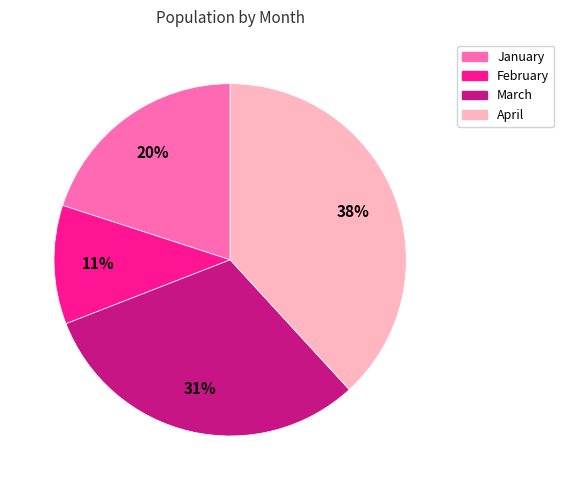

Does April represent more than half of the total?

No